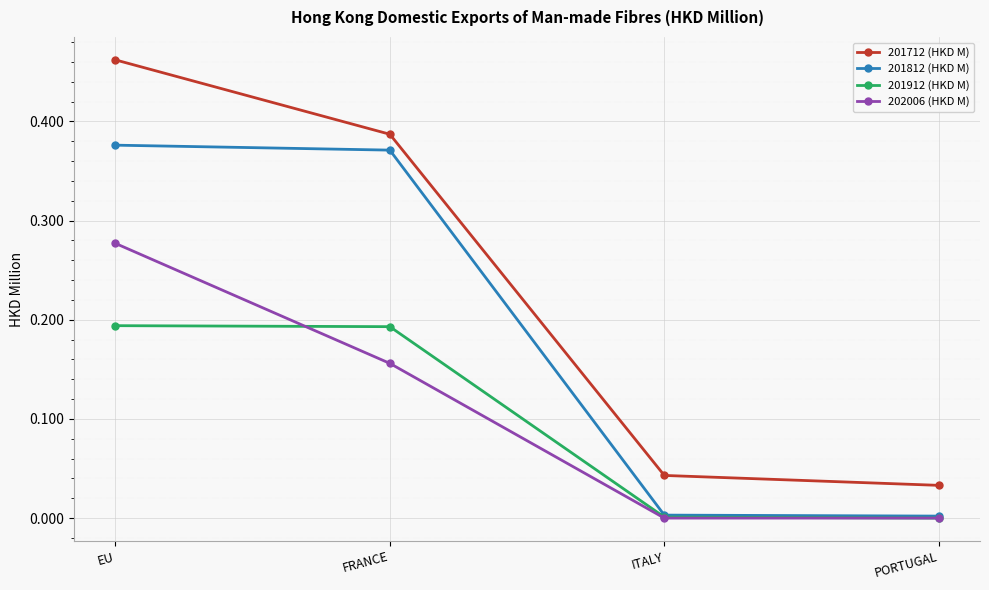

Is the value of 201912 (HKD M) at ITALY greater than the value of 201712 (HKD M) at ITALY?

No